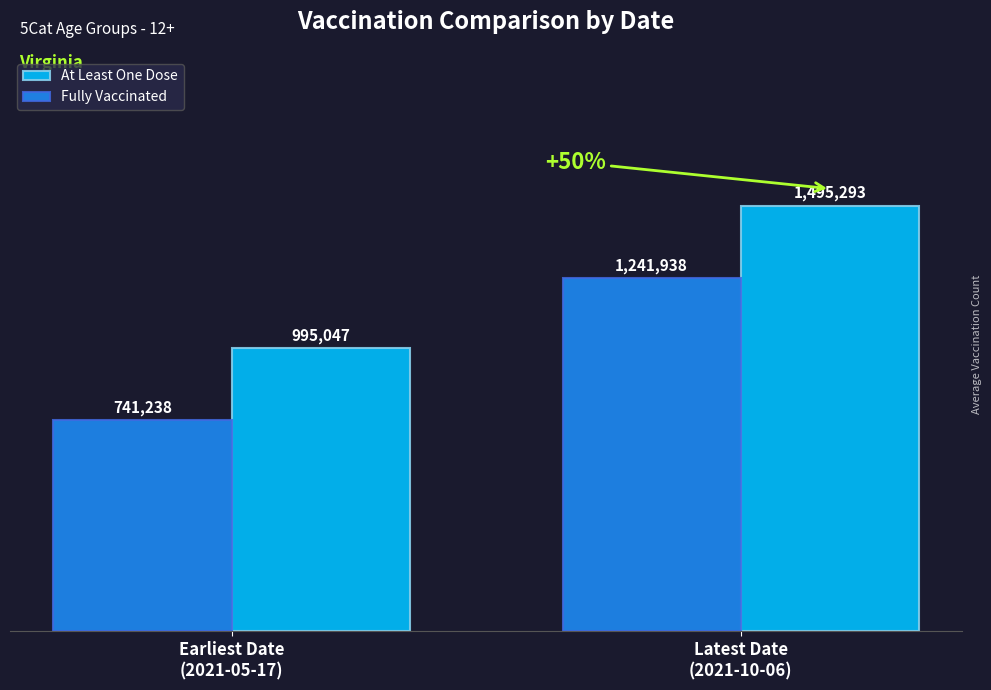

Rank the series at 2021-06-16 from highest to lowest value.

At_Least_One_Dose, Fully_Vaccinated